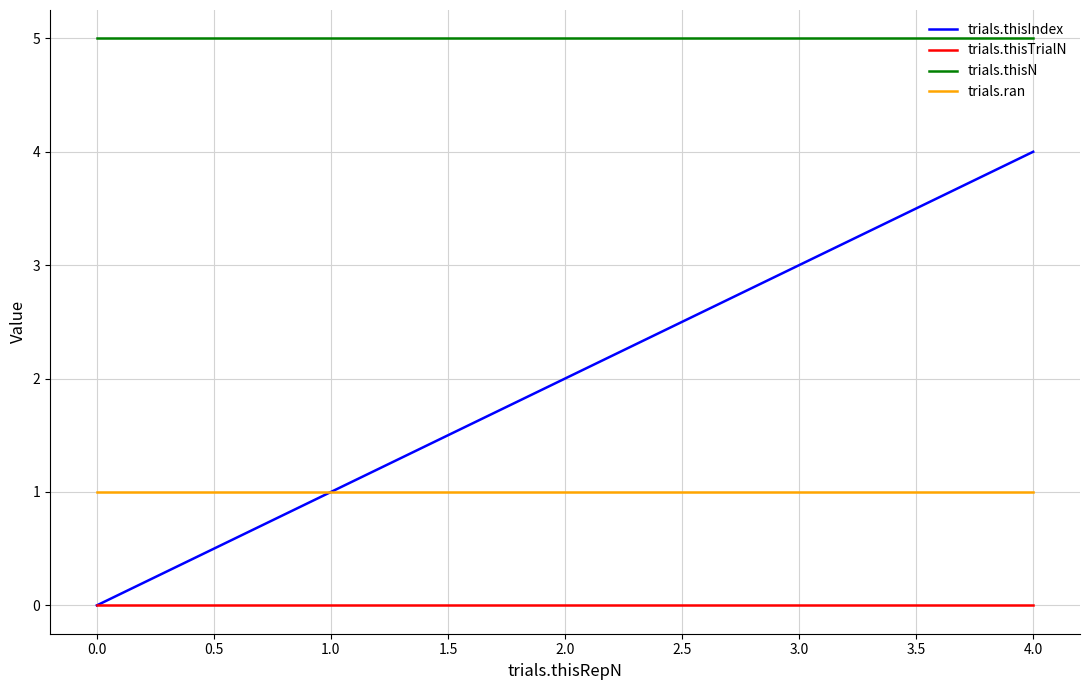

Rank the series by their average value, from lowest to highest.

trials.thisTrialN, trials.ran, trials.thisIndex, trials.thisN